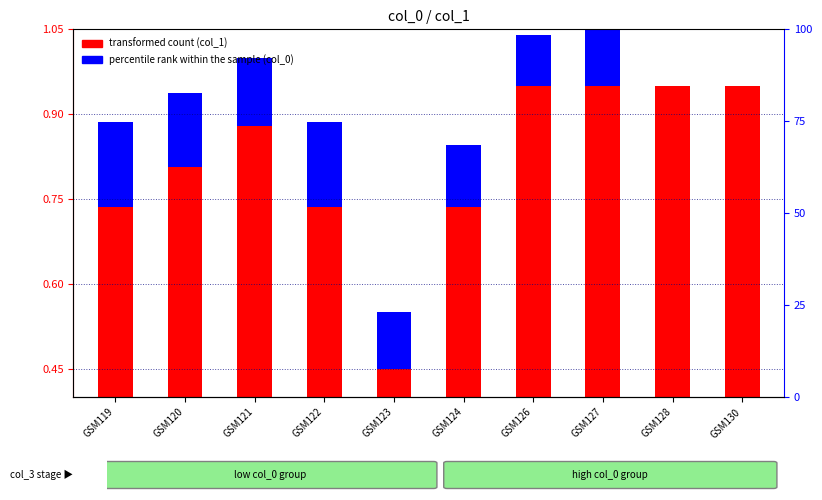

At which category is the sum across all series the highest?

GSM127